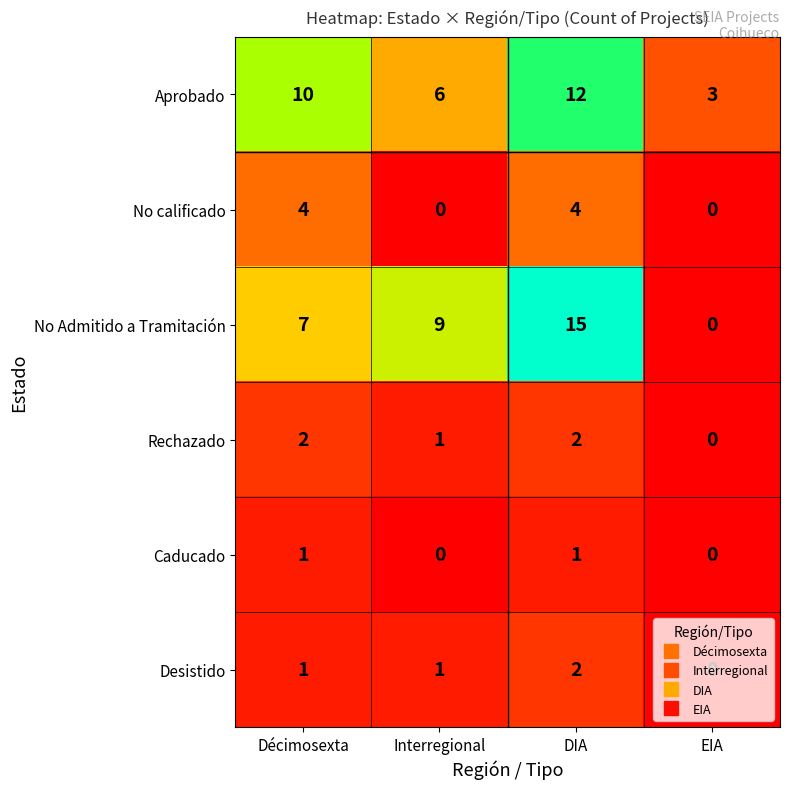

At which category is the sum across all series the highest?

DIA